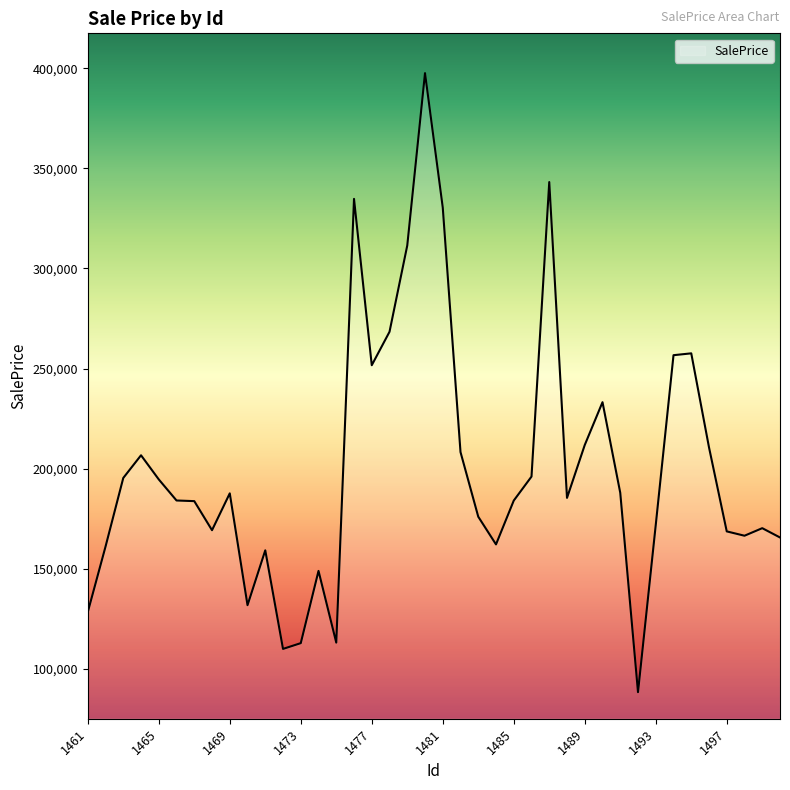

What is the difference between the maximum and second lowest values?

287496.9